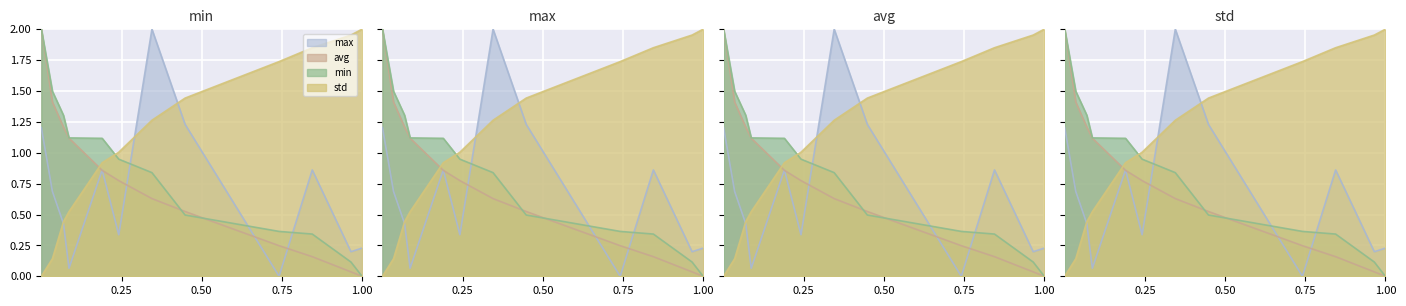

Does the chart display data point markers on the line(s)?

No